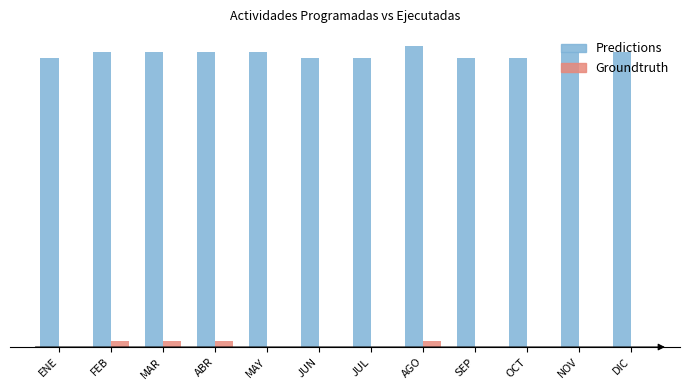

Does the chart contain stacked bars?

No